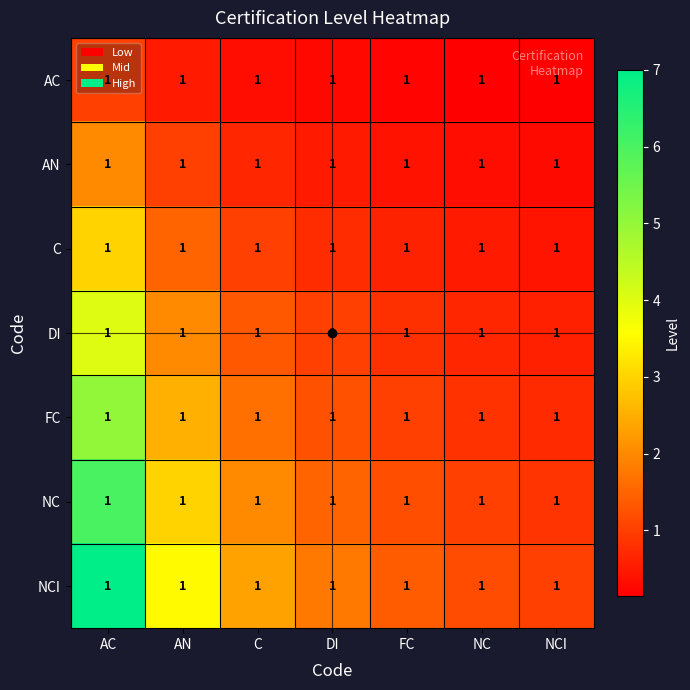

How many categories are shown in the chart?

7